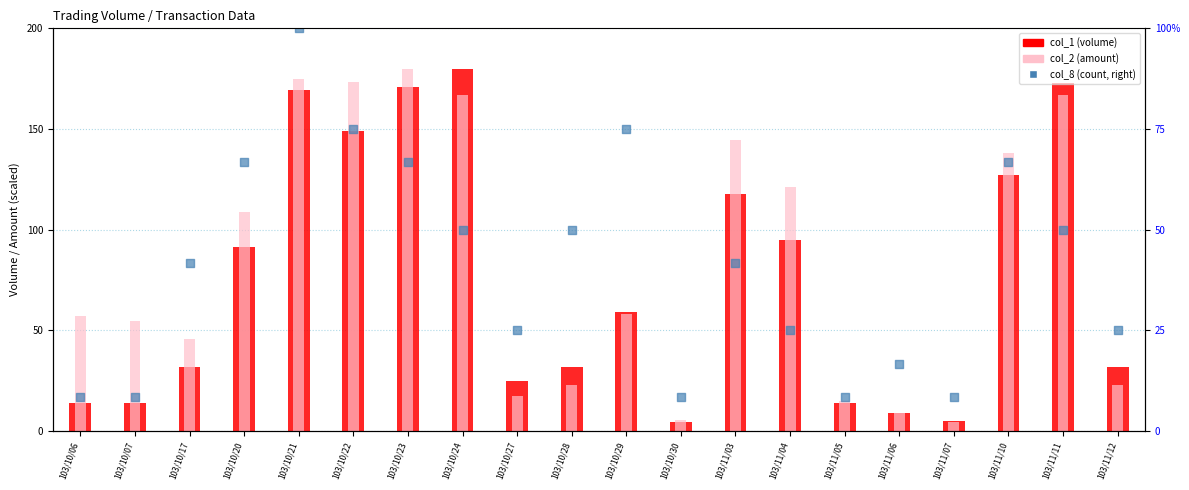

Which series has the largest Y range (max minus min)?

col_1 (volume)